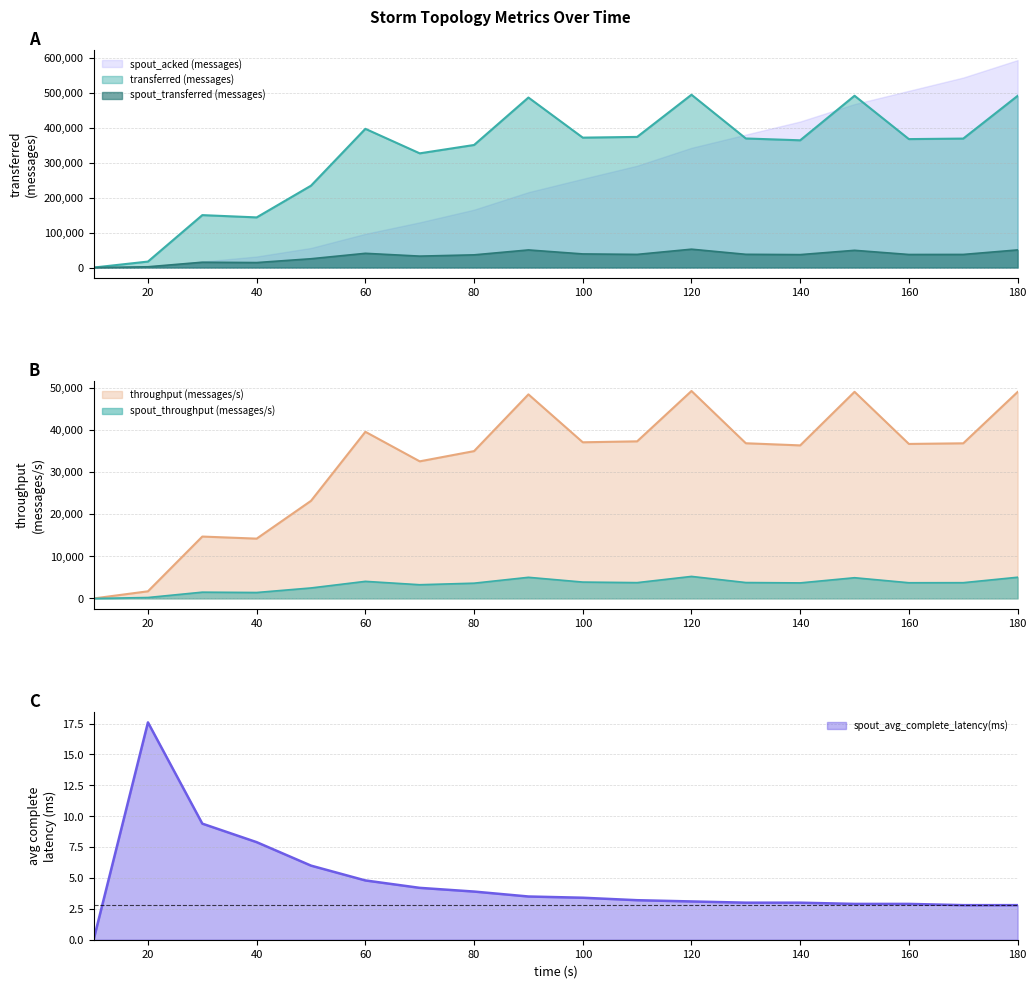

What is the value of the throughput (messages/s) point at the 3rd from the left?

14687.0